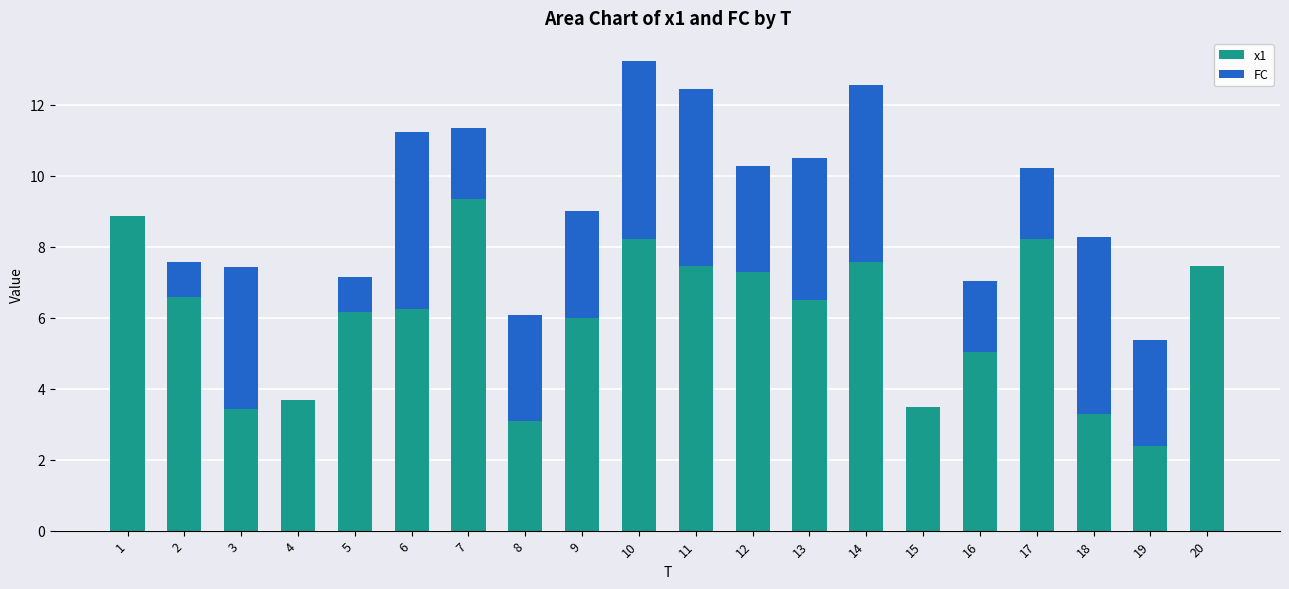

At which category is the sum across all series the highest?

10